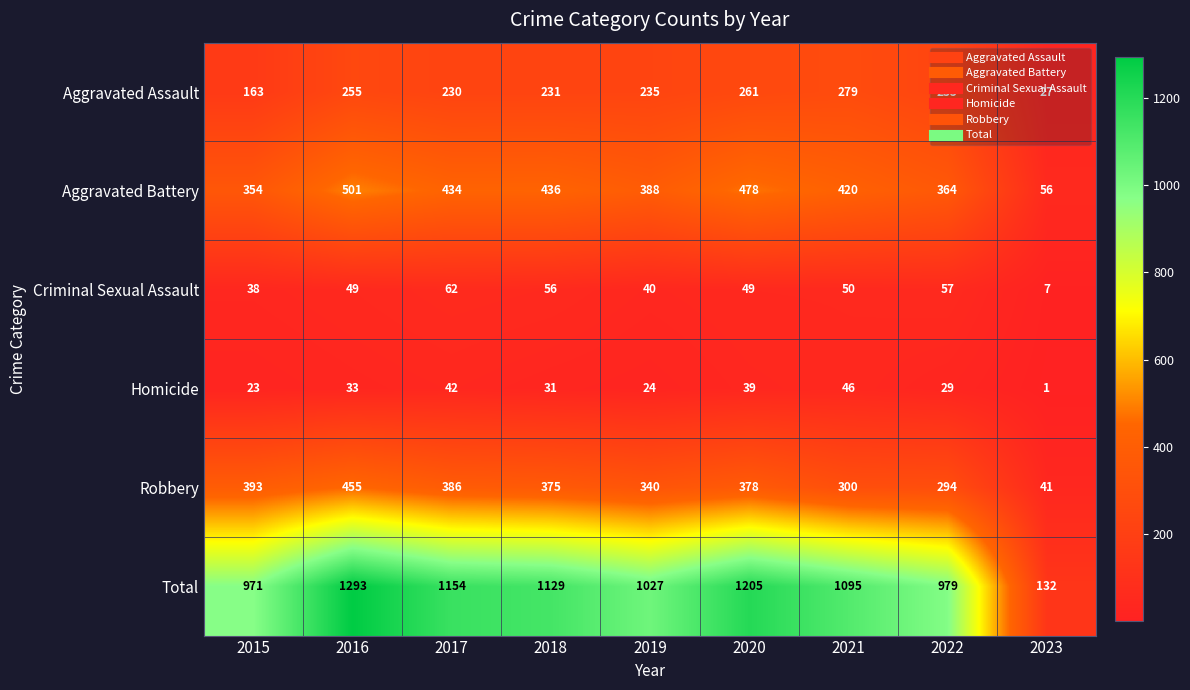

At which label is Robbery closest to 248?

2022